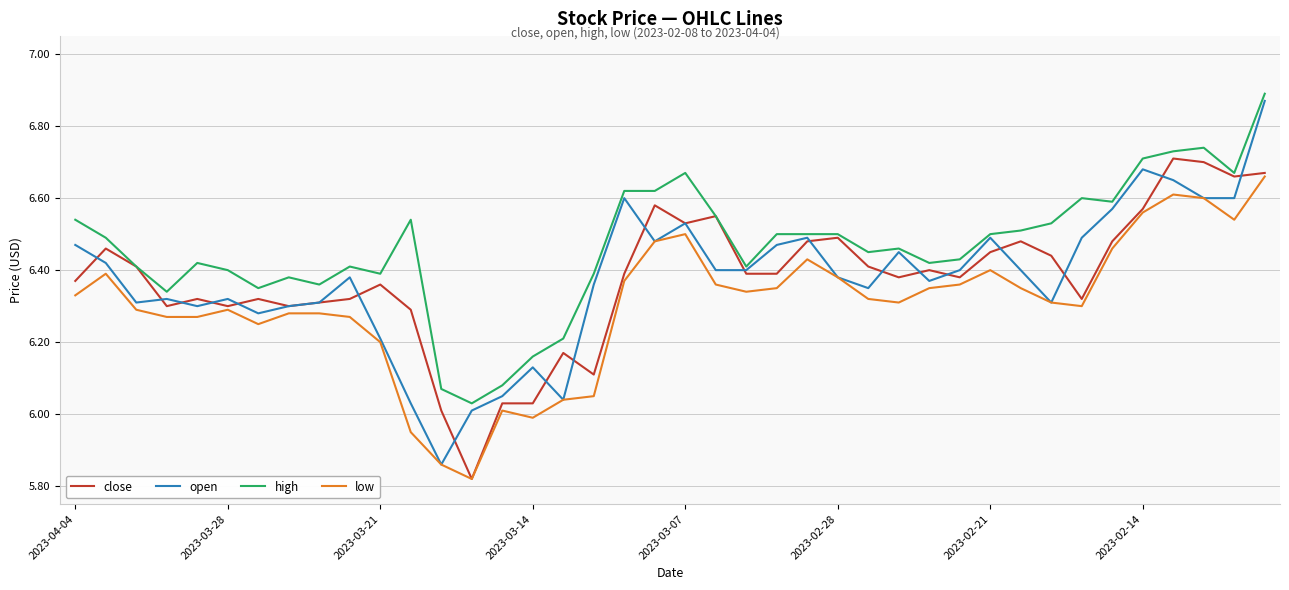

What are all the series names shown in the legend?

close, open, high, low